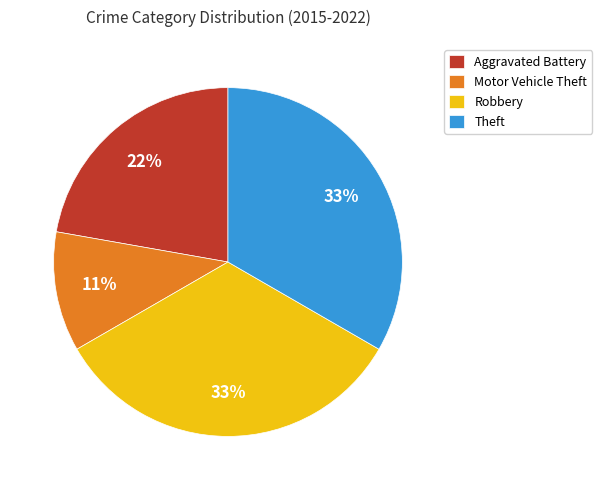

Combined, do Robbery and Aggravated Battery account for over 50%?

Yes